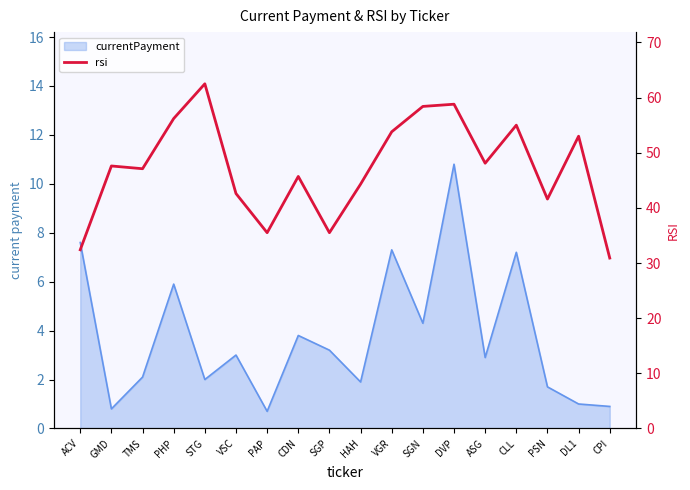

Which has a higher value, CDN or HAH?

CDN